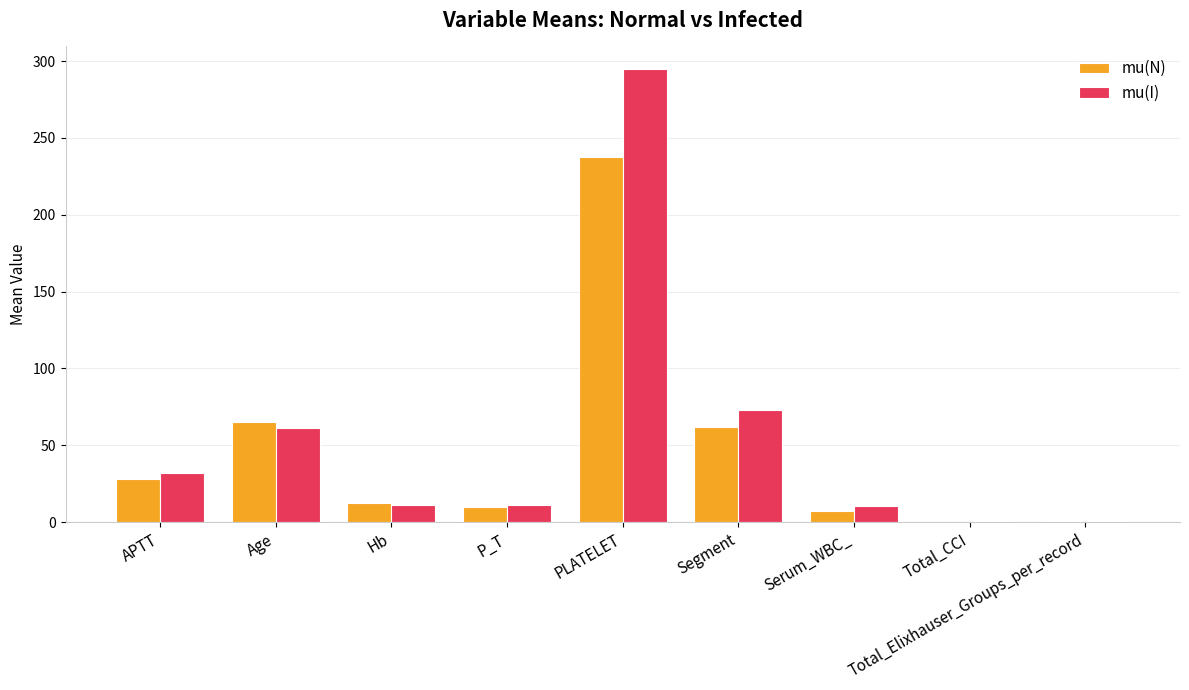

At which label does mu(N) reach its peak?

PLATELET